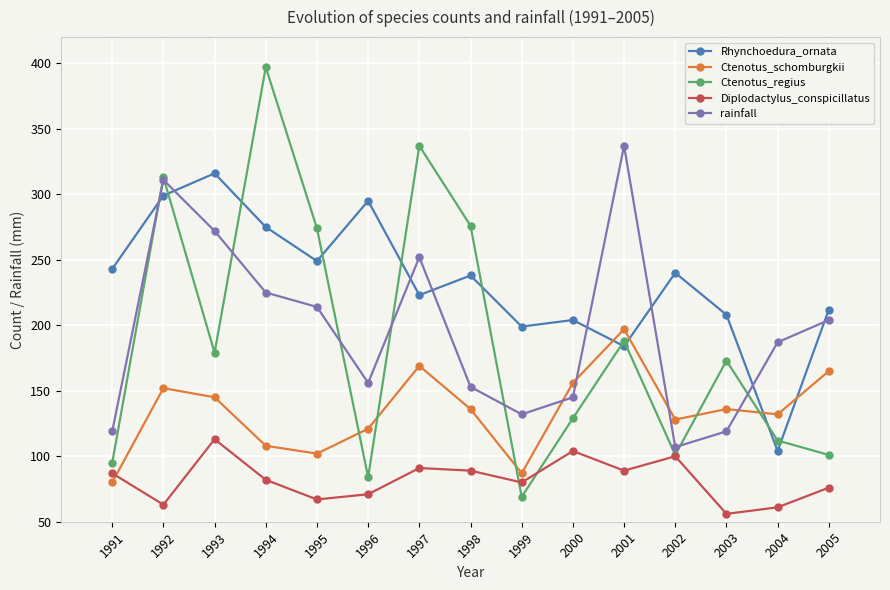

At which label does Diplodactylus_conspicillatus reach its peak?

1993